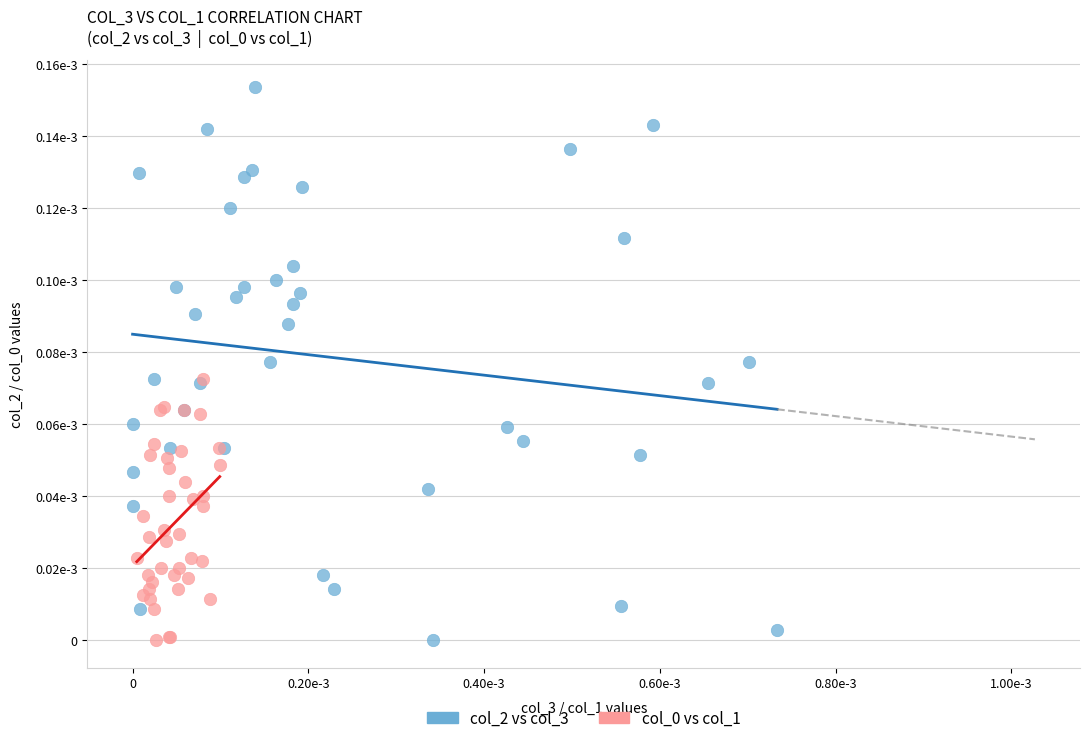

Which series reaches the maximum Y coordinate?

col_2 vs col_3